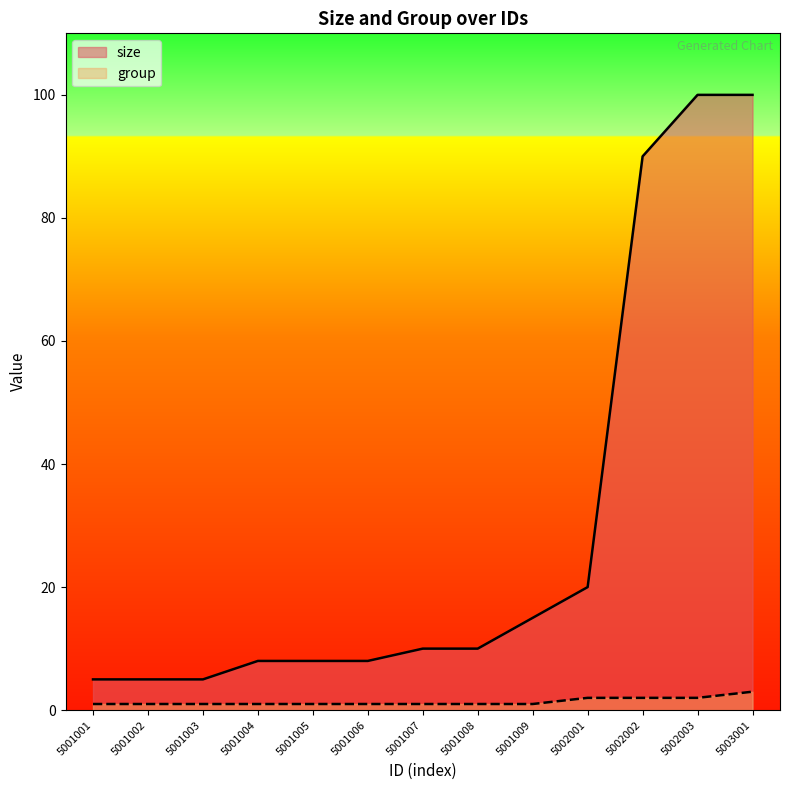

List the labels in order of group value, largest first.

5003001, 5002001, 5002002, 5002003, 5001001, 5001002, 5001003, 5001004, 5001005, 5001006, 5001007, 5001008, 5001009